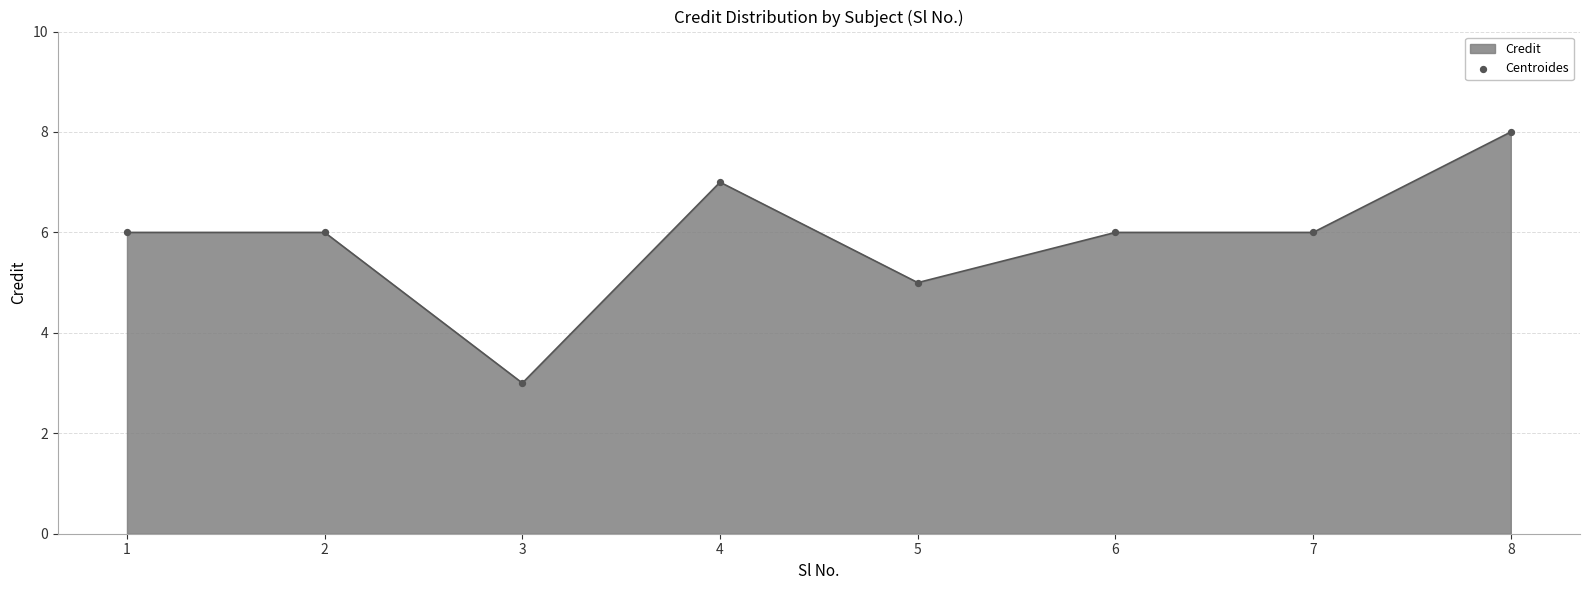

Approximately how many times larger is the value at 2 compared to 3?

2.0